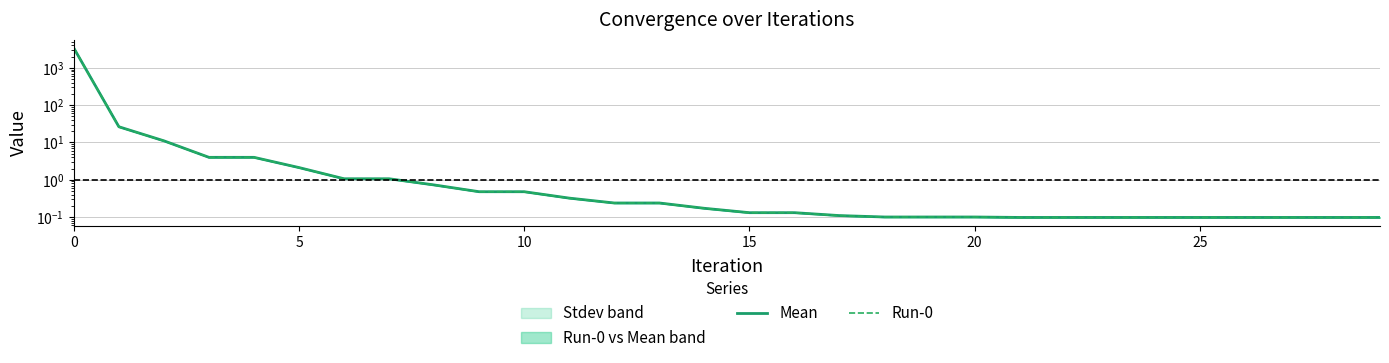

What is the sum of the Run-0 values at 18 and 11?

0.4